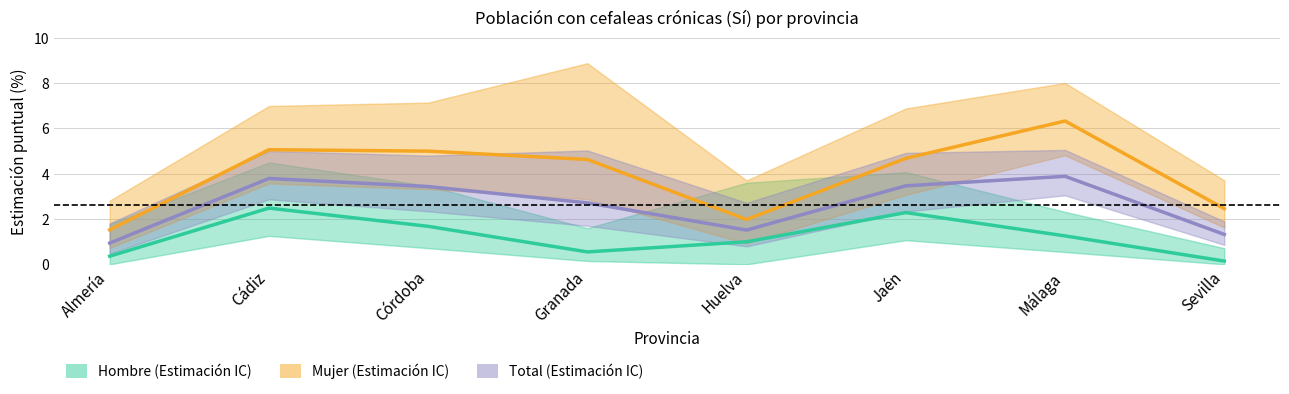

Reading right to left, transcribe all the data shown in this chart.

Hombre: 0.1	1.3	2.3	1.0	0.5	1.7	2.5	0.4
Mujer: 2.5	6.3	4.7	2.0	4.6	5.0	5.1	1.5
Total: 1.3	3.9	3.5	1.5	2.7	3.4	3.8	0.9